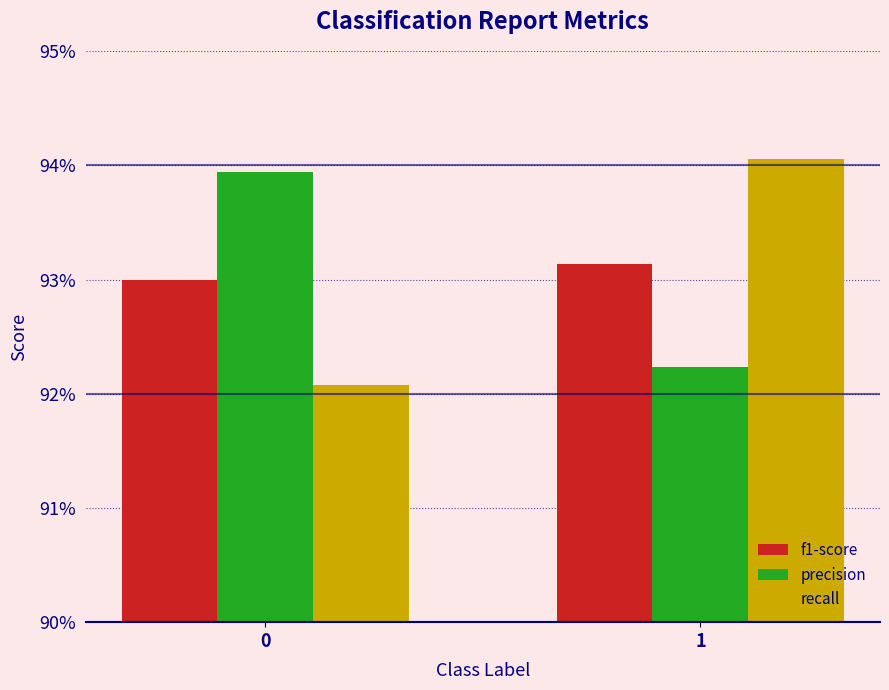

List the series in order of their peak value, highest first.

recall, precision, f1-score